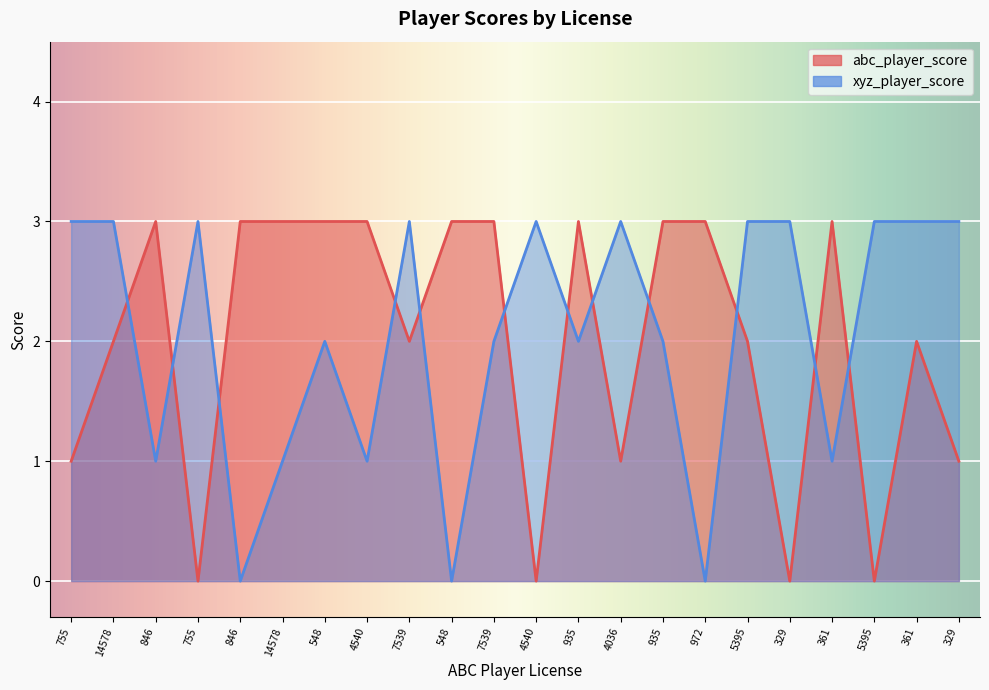

Reading left to right, transcribe all the data shown in this chart.

abc_player_score: 1	2	3	0	3	3	3	3	2	3	3	0	3	1	3	3	2	0	3	0	2	1
xyz_player_score: 3	3	1	3	0	1	2	1	3	0	2	3	2	3	2	0	3	3	1	3	3	3